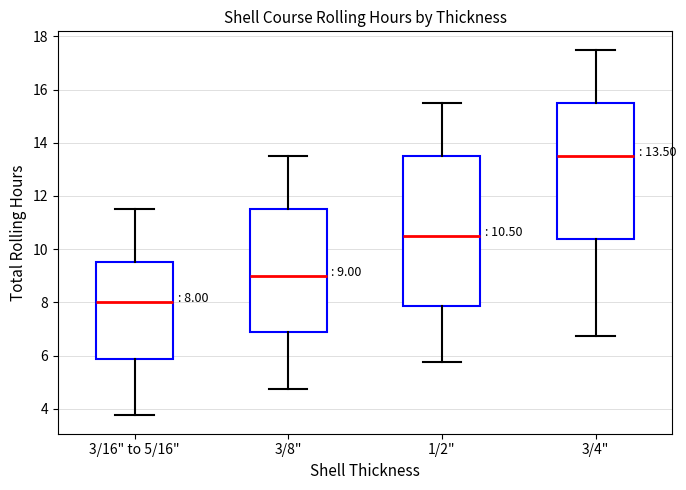

Which box has the lowest median line?

3/16" to 5/16"